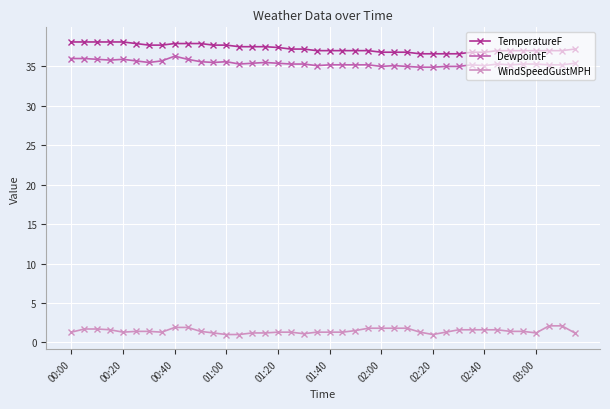

What is the minimum value shown in the chart?

1.0